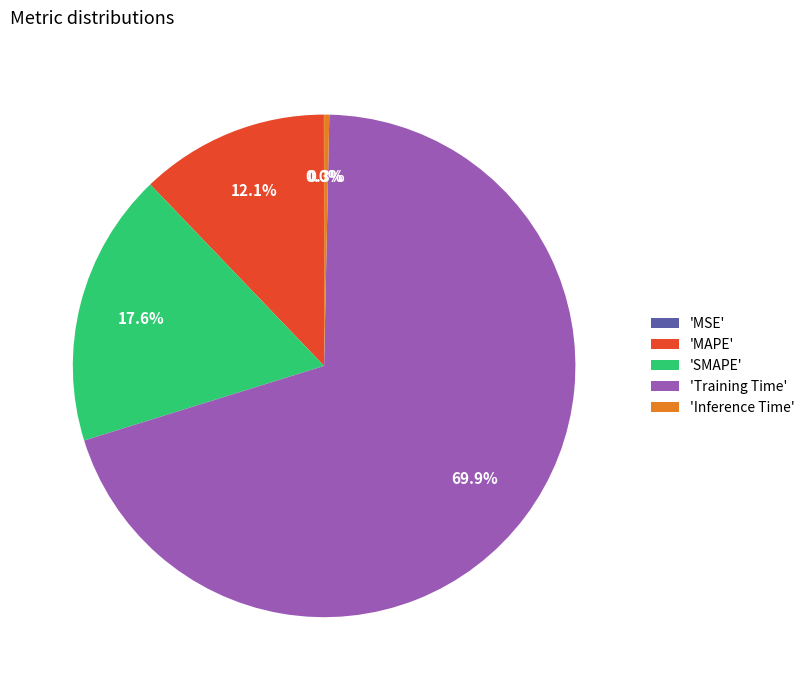

Which slice is the largest?

'Training Time'